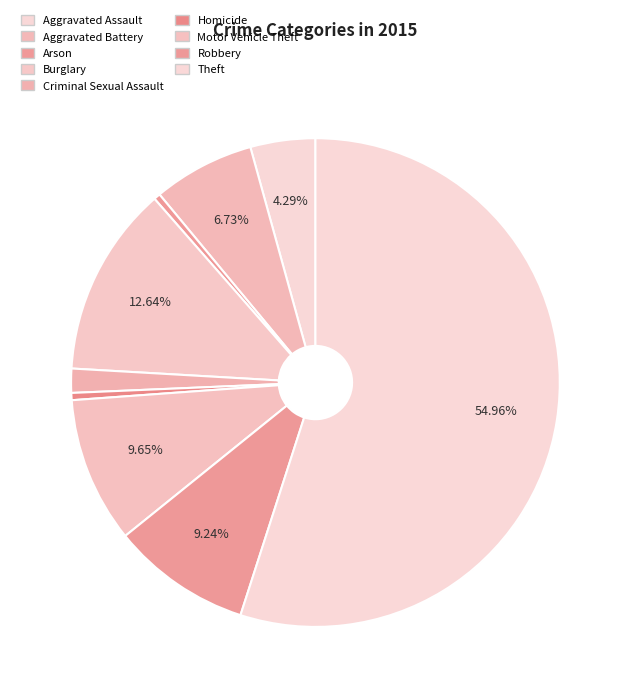

What portion of the pie excludes Motor Vehicle Theft?

90.4%